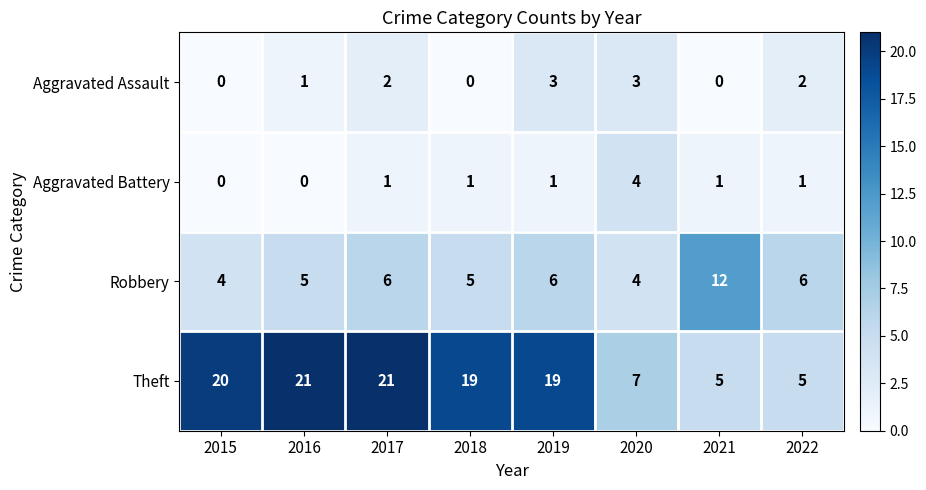

Where is Aggravated Assault nearest to the value 1?

2016